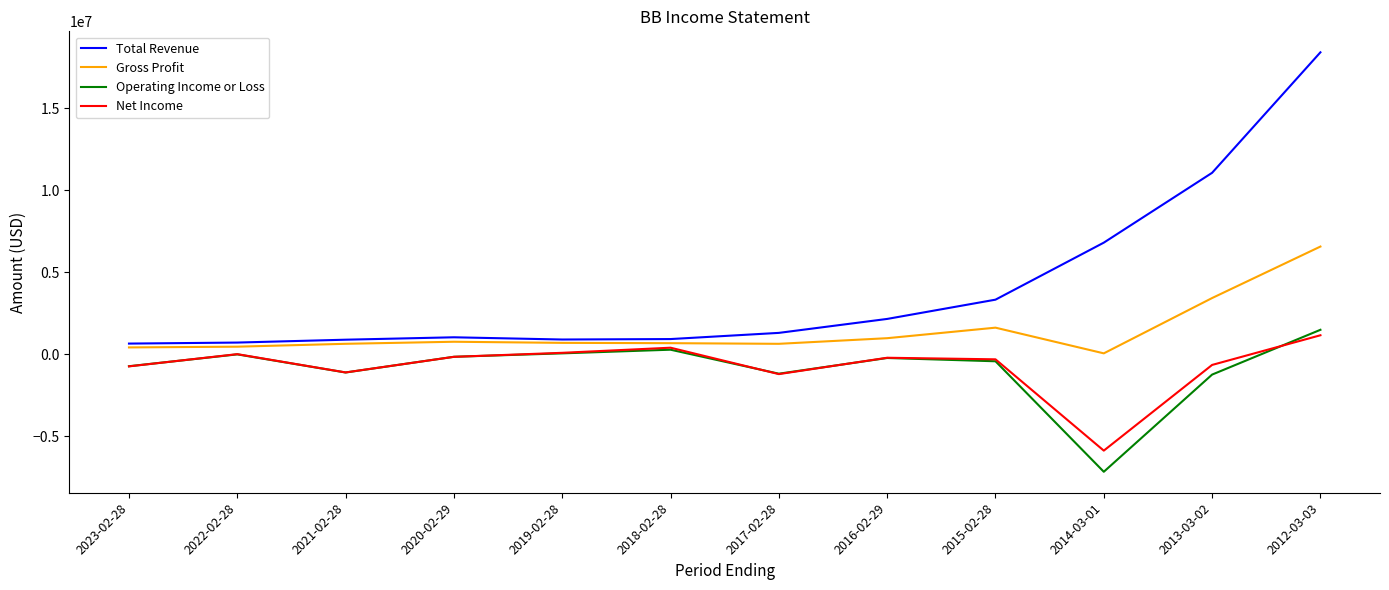

What is the average value of the Total Revenue series?

4021333